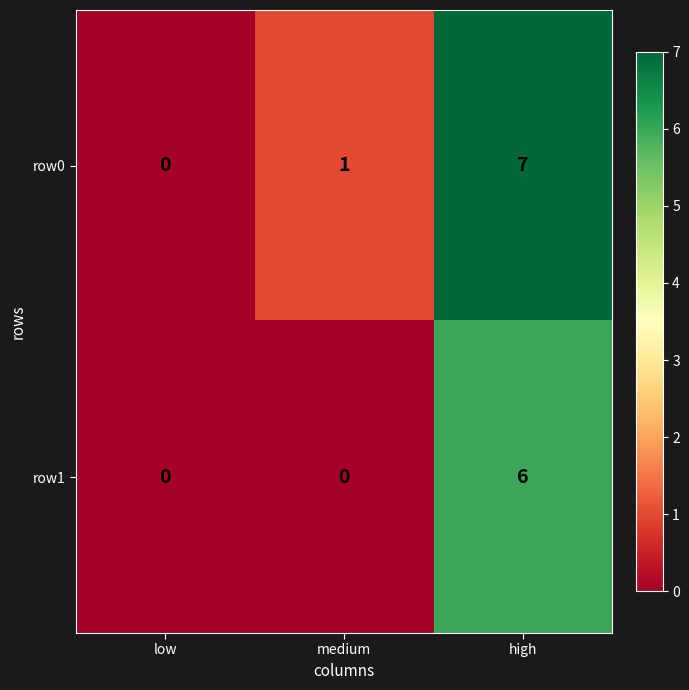

What is the sum of all row1 values?

6